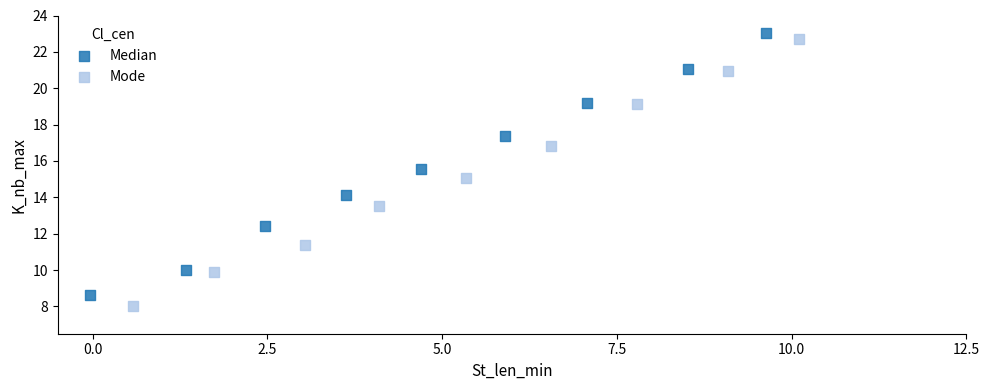

Which series has the largest Y range (max minus min)?

Mode